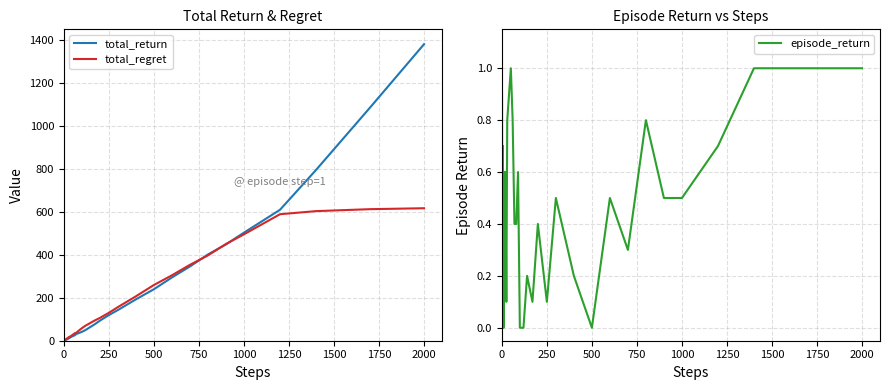

Reading left to right, list all the values displayed in this chart.

total_return: 0.9	1.3	1.3	2.0	2.2	2.9	3.2	3.7	3.7	3.7	4.9	5.1	6.3	8.4	9.5	12.3	17.6	21.6	25.4	31.9	34.8	38.1	41.4	49.8	60.4	76.1	93.6	119.8	143.1	192.9	240.1	295.0	346.2	402.1	449.1	503.9	610.3	795.9	1086.8	1382.4
total_regret: 0.1	0.7	1.7	2.0	2.8	3.1	3.8	4.3	5.3	6.3	7.1	8.9	10.7	11.6	15.5	17.7	22.4	28.4	34.6	38.1	45.2	51.9	58.6	70.2	79.6	93.9	106.4	130.2	156.9	207.1	259.9	305.0	353.8	397.9	450.9	496.1	589.7	604.1	613.2	617.6
episode_return: 0.9	0.4	0.0	0.7	0.2	0.7	0.3	0.5	0.0	0.0	0.6	0.1	0.4	0.6	0.1	0.8	0.9	1.0	0.8	0.4	0.4	0.6	0.0	0.0	0.2	0.1	0.4	0.1	0.5	0.2	0.0	0.5	0.3	0.8	0.5	0.5	0.7	1.0	1.0	1.0